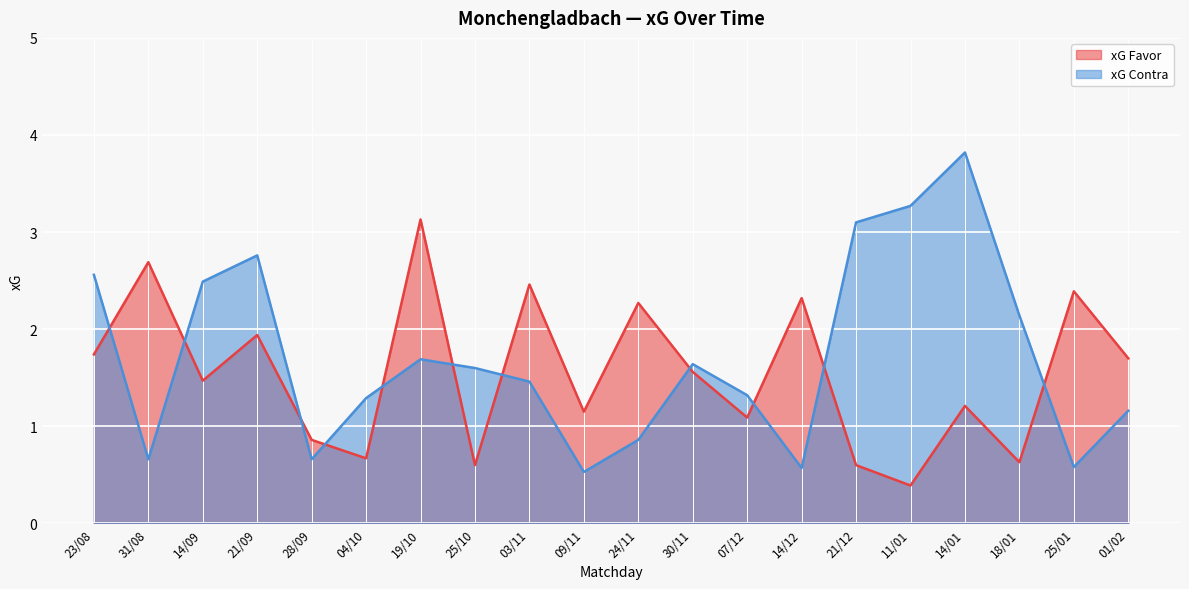

The xG Favor series shows 0.7 at 14/09. True or false?

False